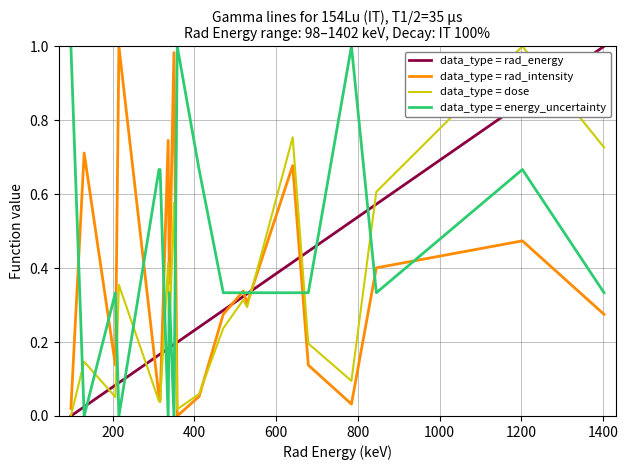

Which series ends up on top after the final intersection of data_type = dose and data_type = energy_uncertainty?

data_type = dose